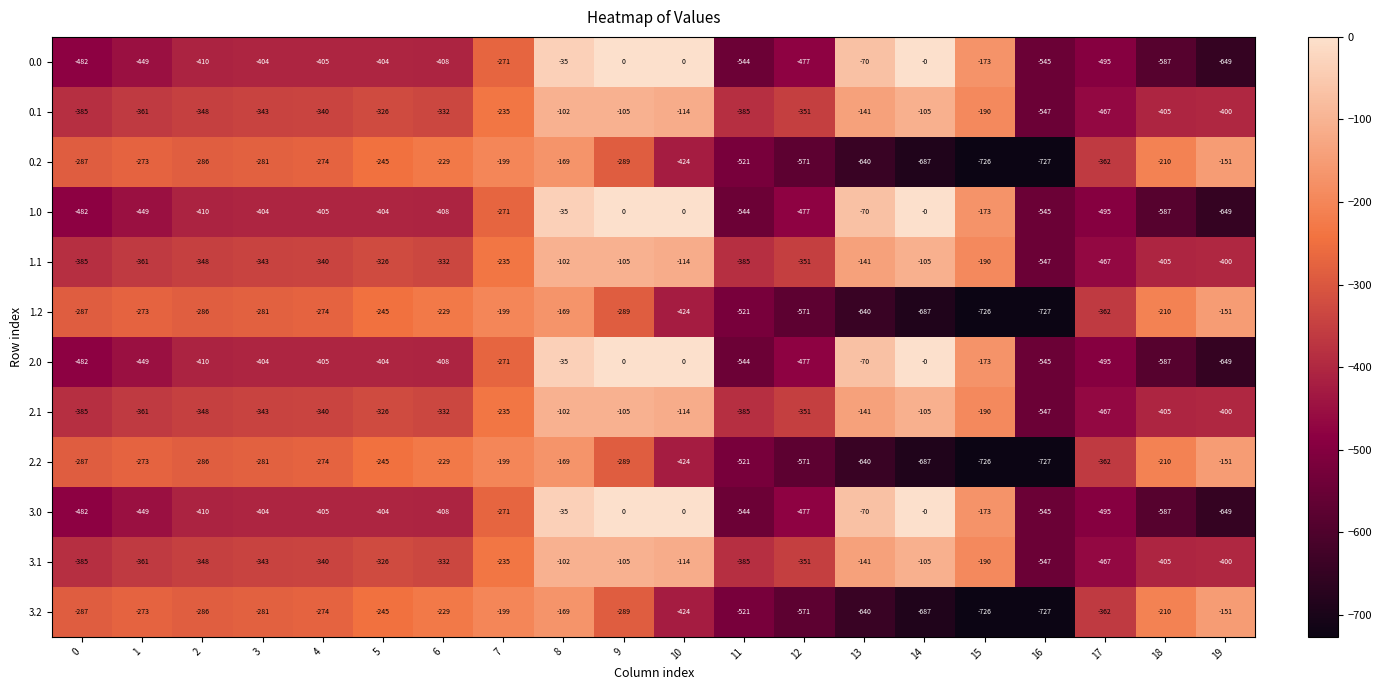

How many series are shown in this chart?

12